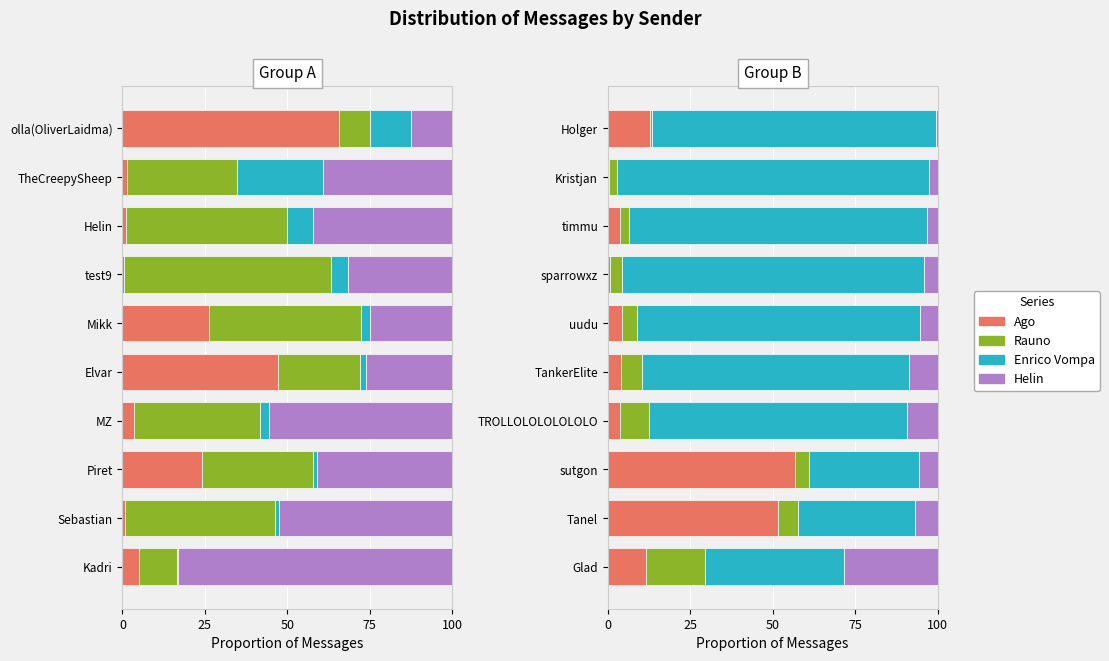

Which series has the largest range (max minus min)?

Enrico Vompa